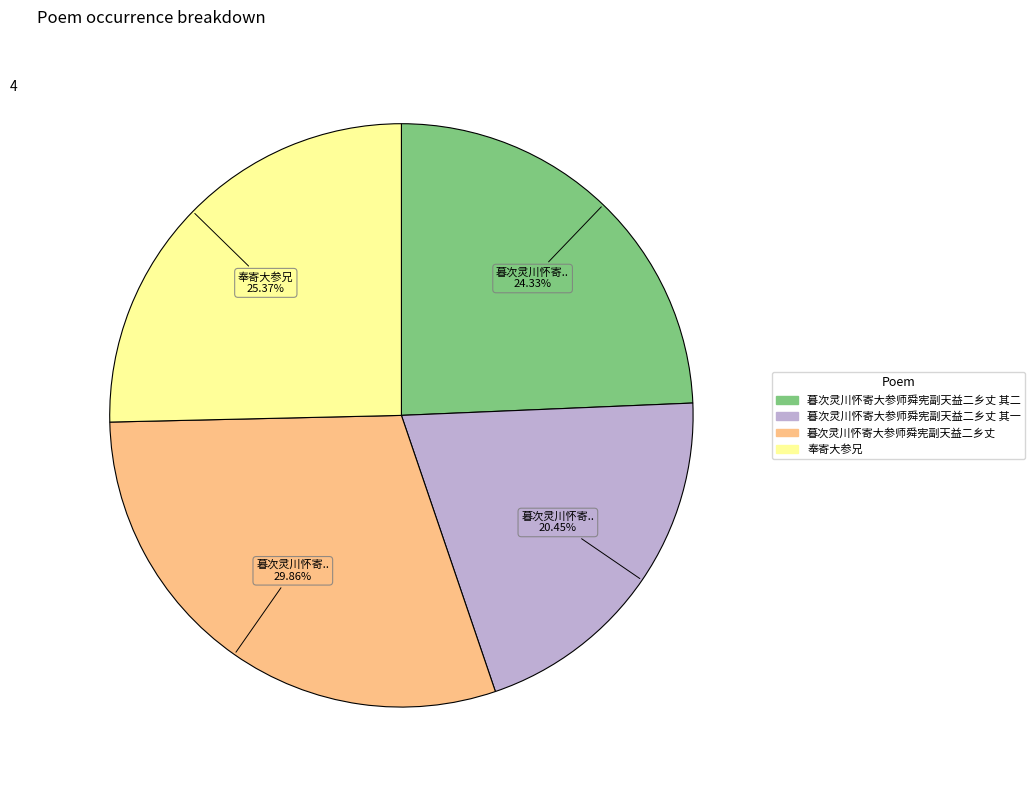

Does any single category account for the majority?

No